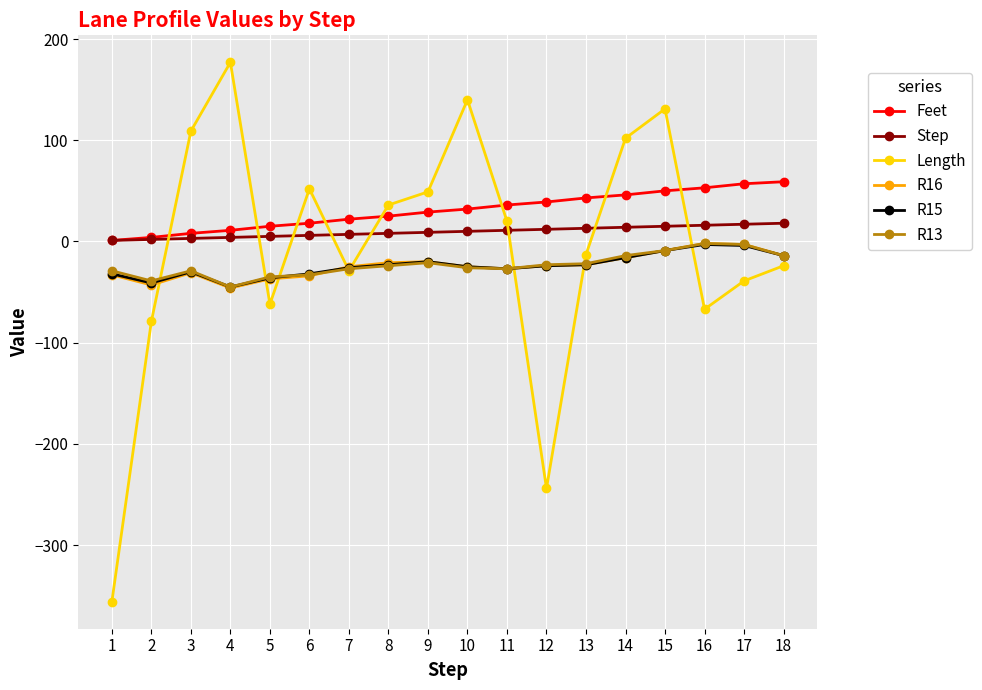

What is the difference between the maximum and second lowest values in the R15 series?

38